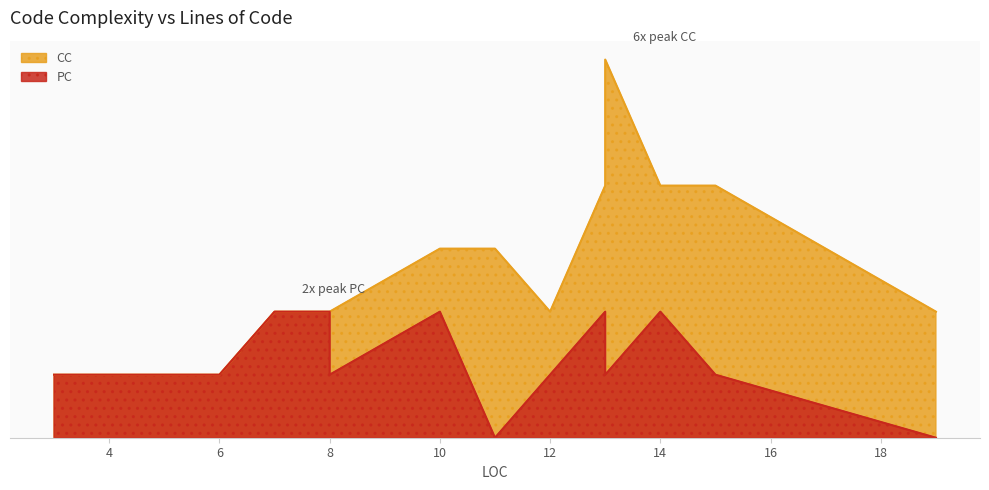

Does the chart have visible grid lines?

No